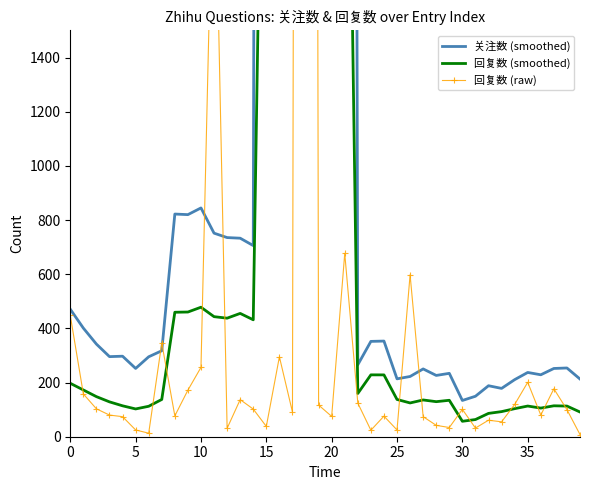

Which series has the widest spread of values?

回复数 (raw)